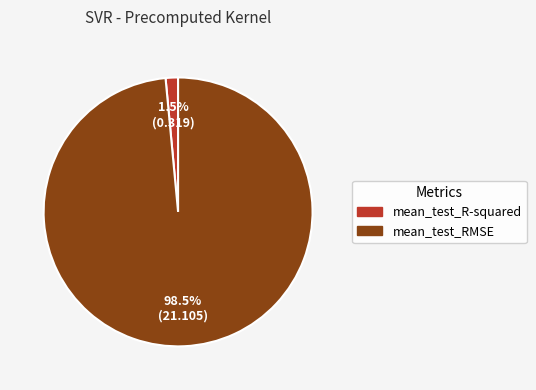

Is there any slice that represents more than half of the pie?

Yes